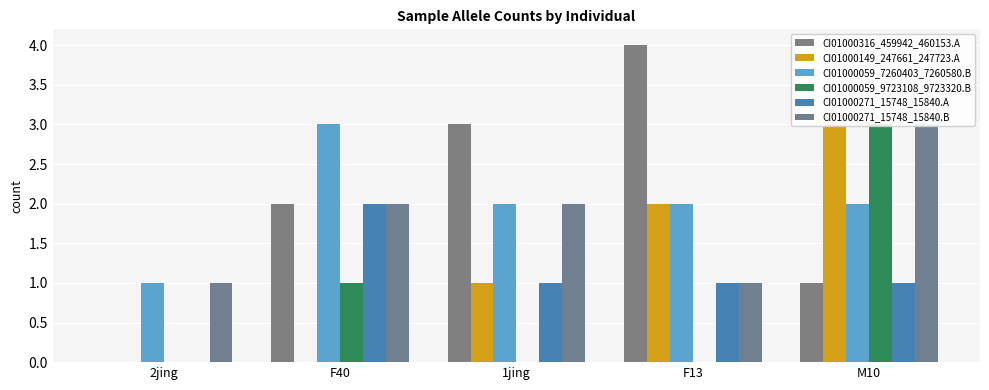

Rank the series by their maximum value, from lowest to highest.

CI01000271_15748_15840.A, CI01000149_247661_247723.A, CI01000059_7260403_7260580.B, CI01000059_9723108_9723320.B, CI01000271_15748_15840.B, CI01000316_459942_460153.A